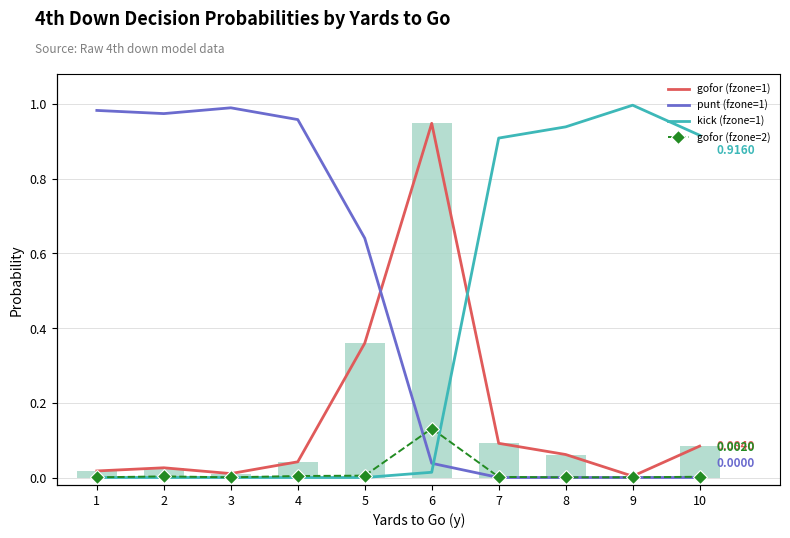

True or false: punt (fzone=1) has a value of 0.6 at 5.

True